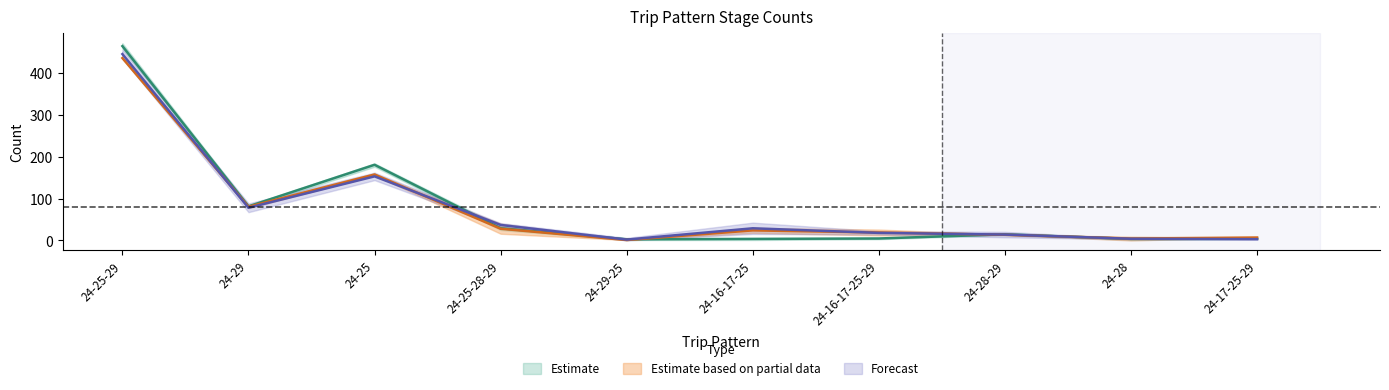

What is the label of the 1st point from the right?

24-17-25-29